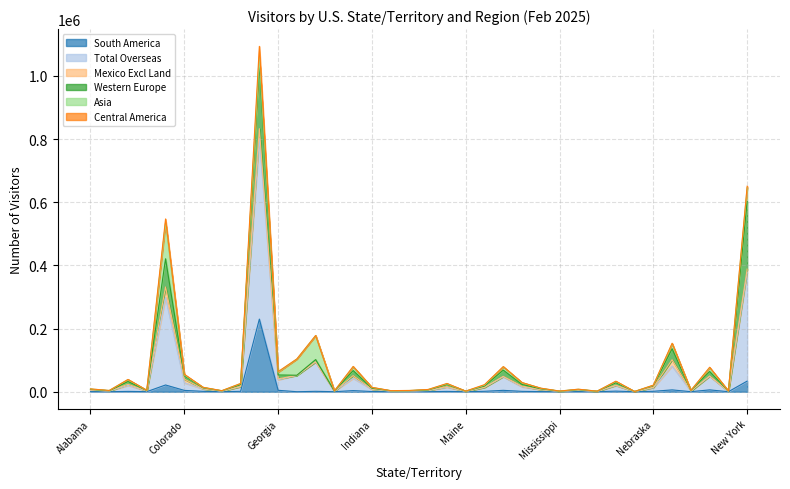

Reading left to right, what are all the values shown in this chart?

South America: 363	100	1068	254	21349	4260	1215	179	1269	229927	4545	19	1282	134	3556	659	192	251	195	1077	87	1377	4400	1211	462	91	419	83	1911	48	1394	5823	182	5859	92	33680
Total Overseas: 4510	2090	18974	2293	276949	24208	7697	1609	14687	572539	33287	52008	92861	1371	39207	6947	1665	2013	3508	12789	1042	12294	43045	14110	5881	1085	4105	944	17218	434	11487	75499	2179	42849	1262	344366
Mexico Excl Land: 524	171	3665	410	33538	11701	315	366	476	30517	2791	9	578	195	8300	866	459	301	574	2514	68	320	1155	2499	461	155	457	114	1581	33	1026	20265	50	1261	183	10446
Western Europe: 1981	743	8622	893	89036	10254	3164	594	6562	205603	12429	160	7091	548	15911	2669	688	642	1457	6862	559	4131	19776	5134	2538	504	1699	457	7637	163	5250	34340	1386	14026	630	213571
Asia: 1344	838	6156	698	114272	2963	1439	521	2734	20349	8886	51643	76118	424	11898	2484	435	683	1301	1906	192	2703	10206	5853	1726	227	1170	165	4044	139	1259	15715	313	11703	298	44069
Central America: 225	77	436	135	11851	1978	218	59	446	34474	1820	11	79	57	1229	293	67	157	161	1101	22	1650	1061	286	233	87	198	31	1053	7	533	1963	47	1818	56	4506